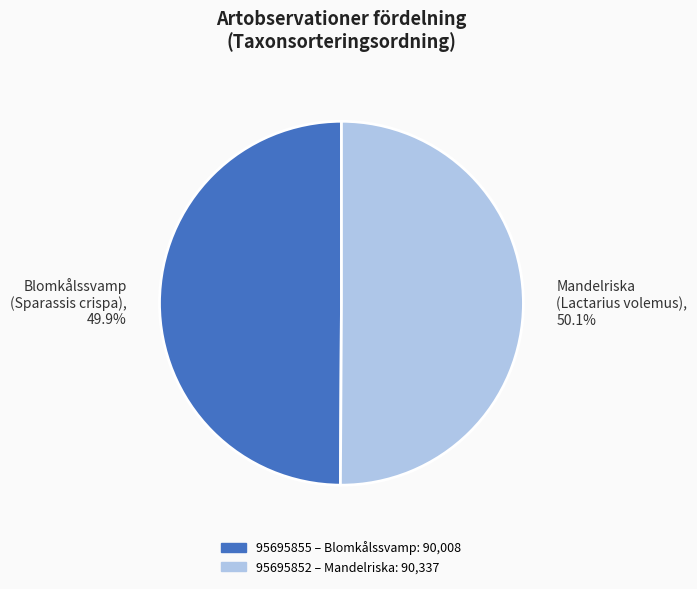

To the nearest percent, what is the average slice percentage?

50%